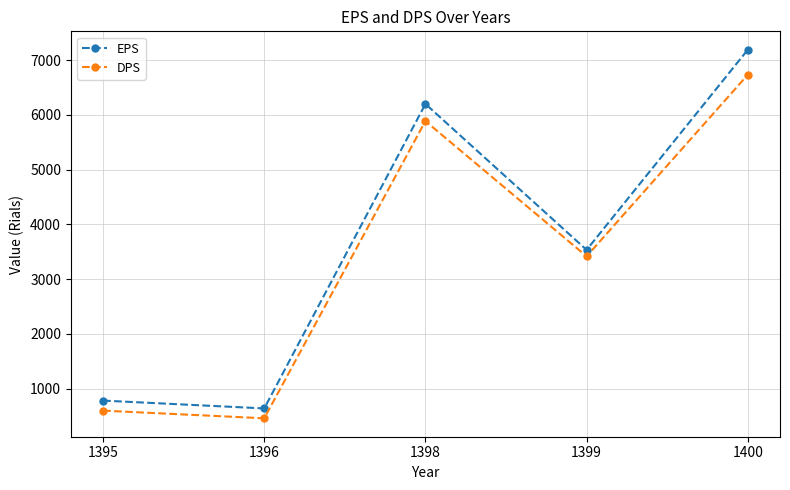

Reading right to left, list all the values displayed in this chart.

EPS: 7187	3534	6198	640	783
DPS: 6730	3416	5885	460	600